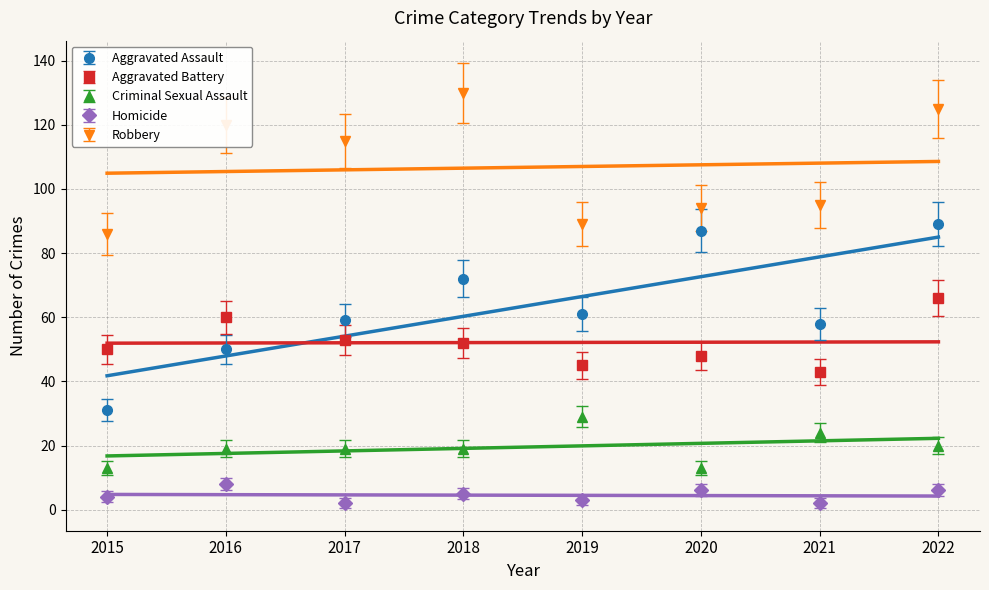

True or false: Criminal Sexual Assault has a value of 20 at 2022.

True